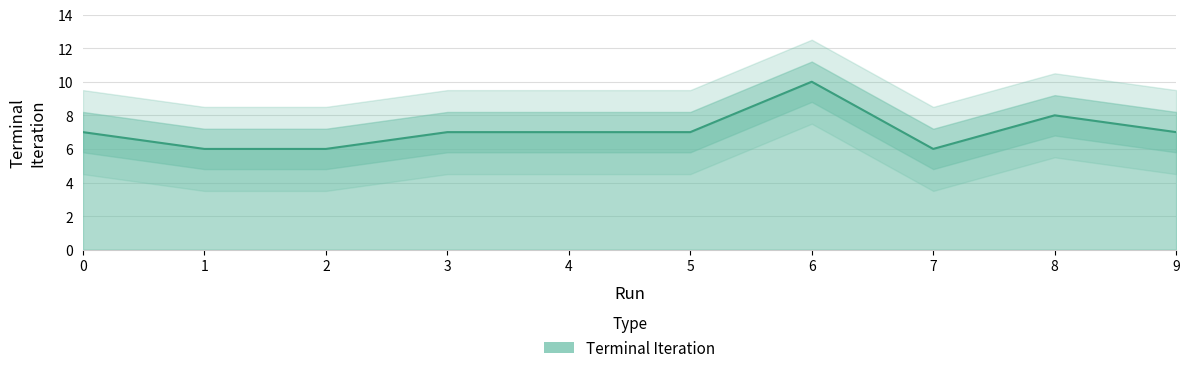

How many points are higher than both their immediate neighbors (excluding endpoints)?

2